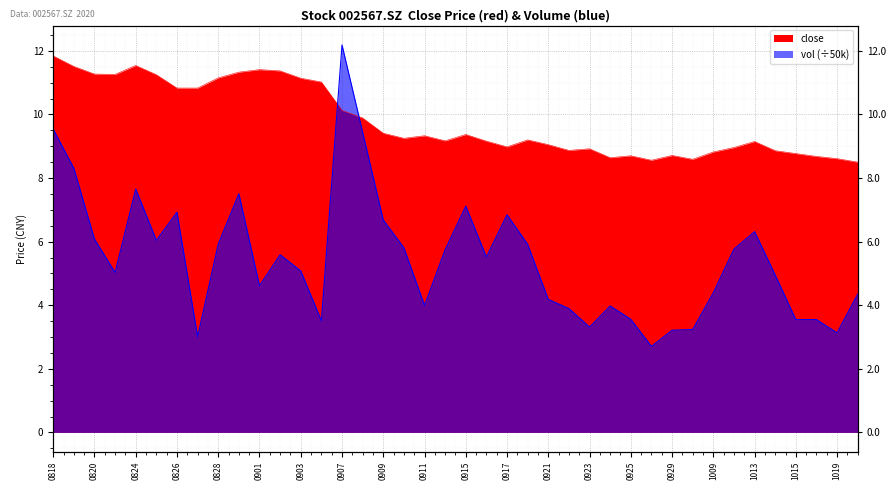

What is the total value across all series at 20200914?

14.9